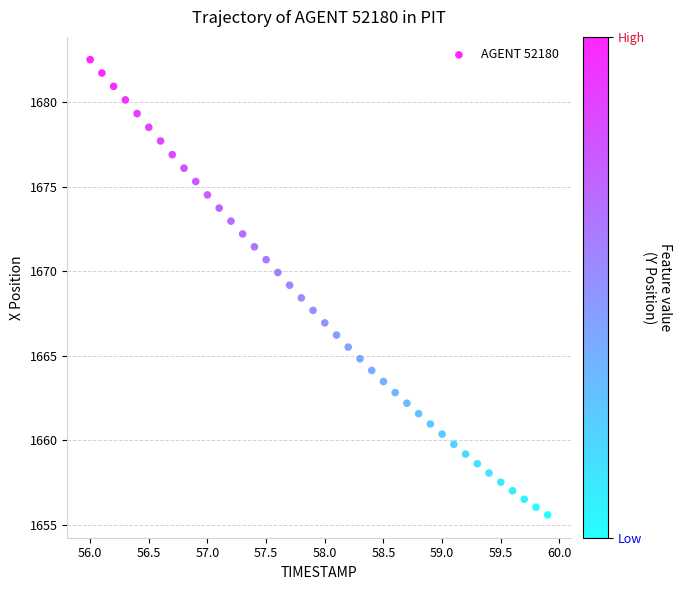

What is the range of Y values (max minus min)?

26.9